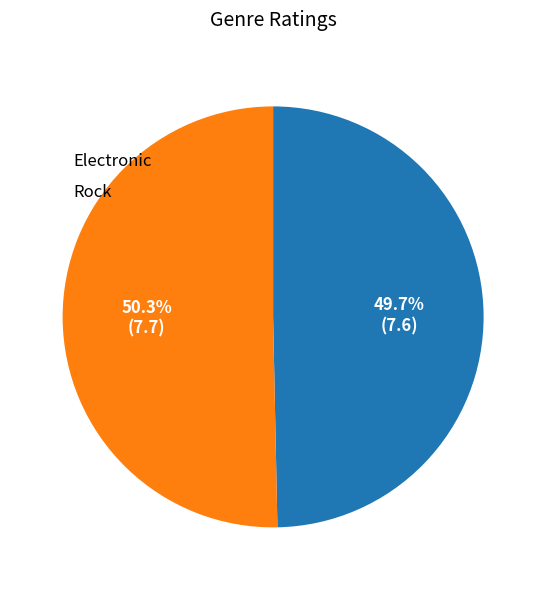

To the nearest percent, what is the average slice percentage?

50%